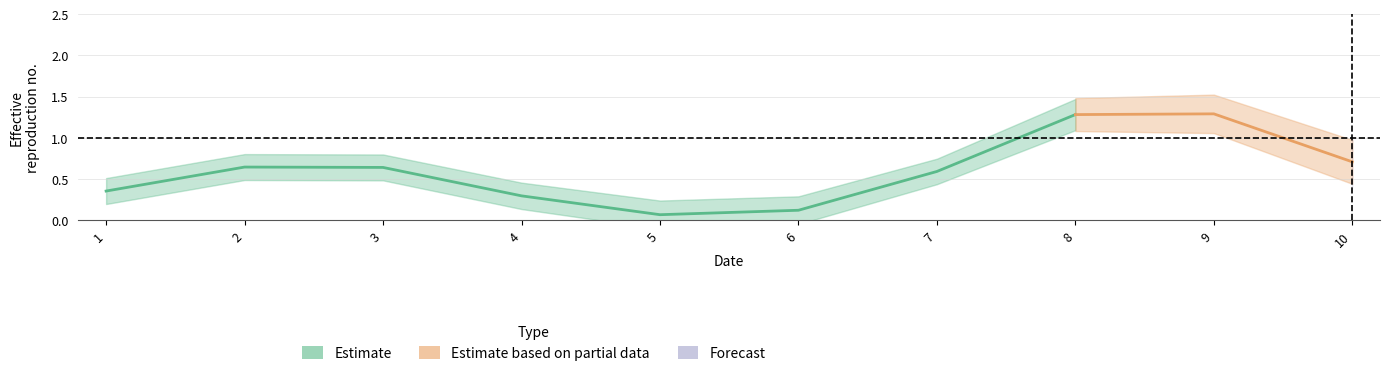

At which category is the sum across all series the highest?

8